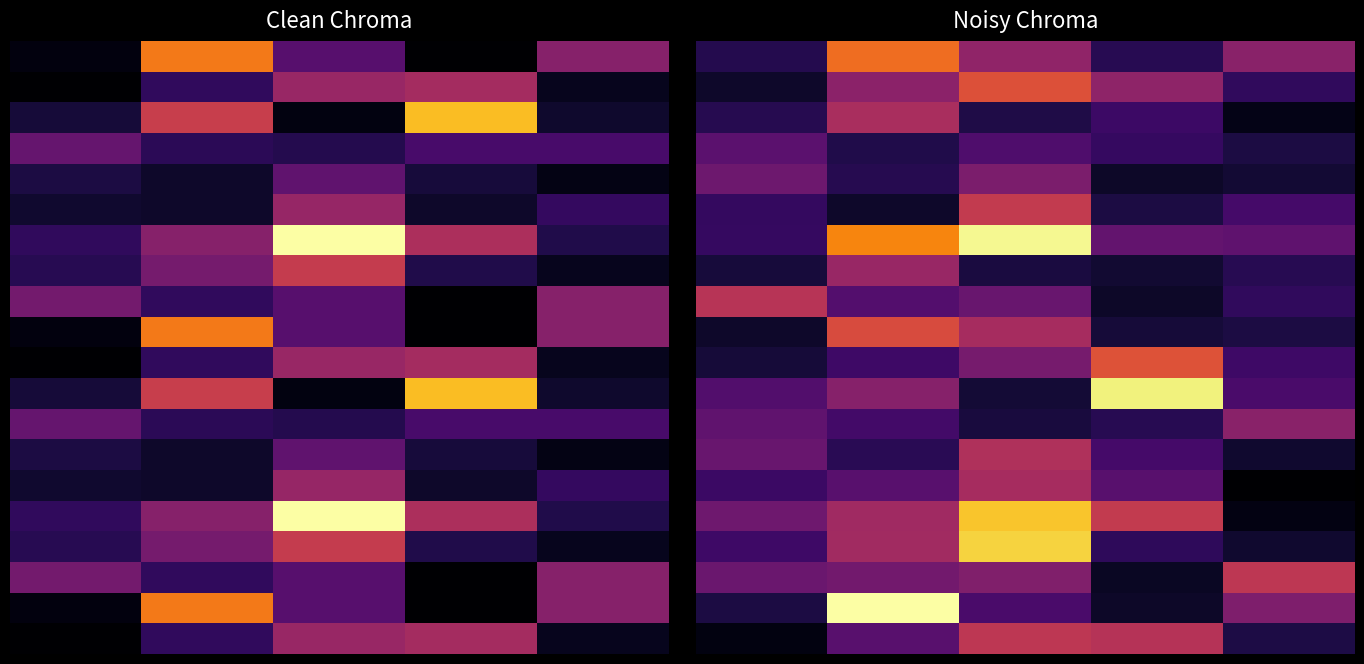

At which category is the sum across all series the highest?

2